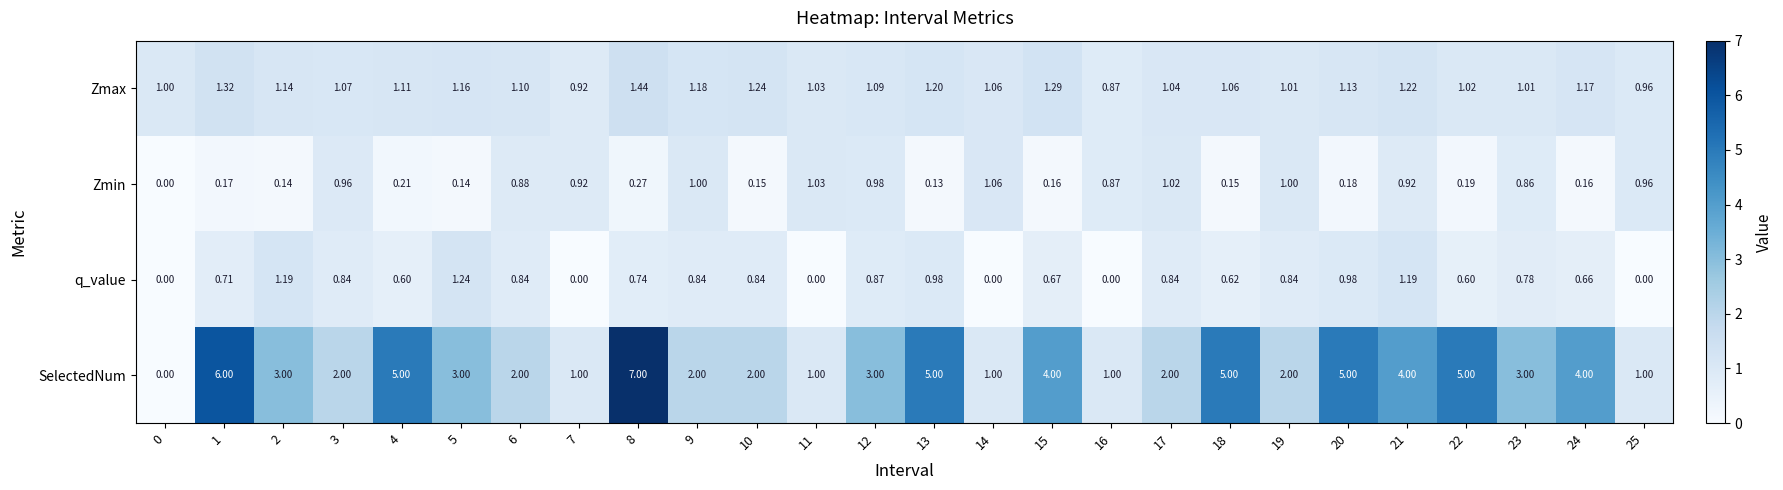

Which series has the largest total across all categories?

SelectedNum